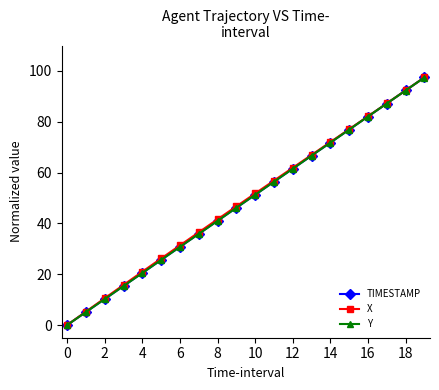

How many lines are shown in the chart?

3